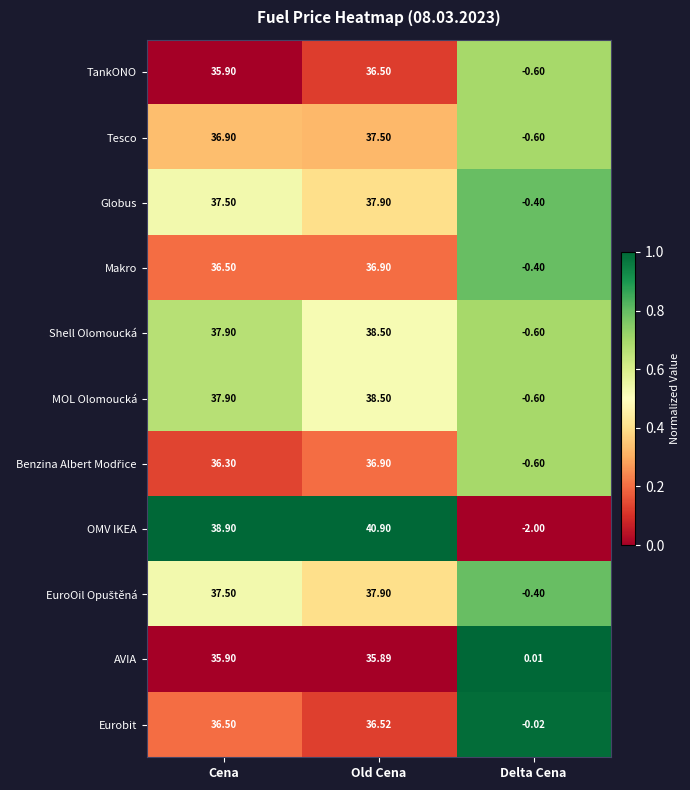

At which label is OMV IKEA closest to 19?

Cena